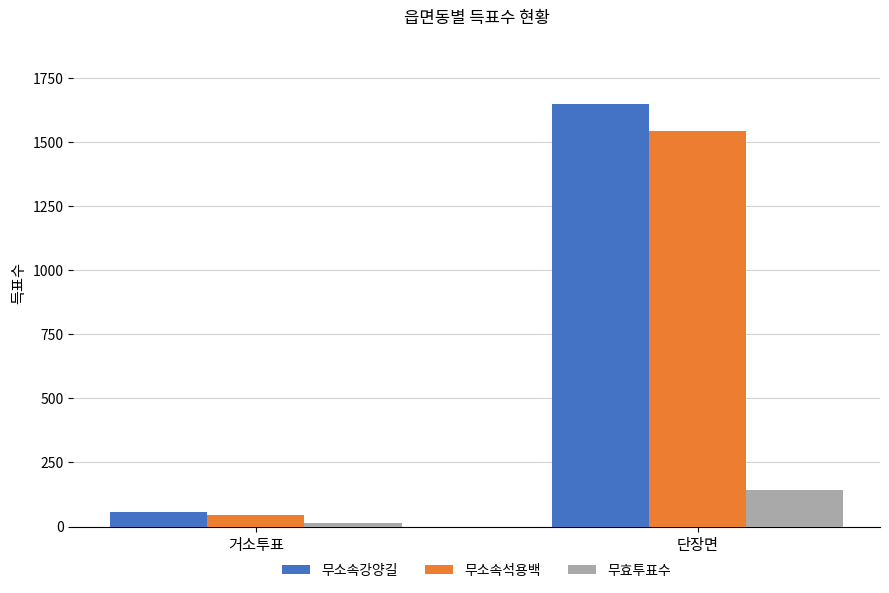

Reading left to right, transcribe all the data shown in this chart.

무소속강양길: 거소투표=58	단장면=1648
무소속석용백: 거소투표=44	단장면=1542
무효투표수: 거소투표=14	단장면=143